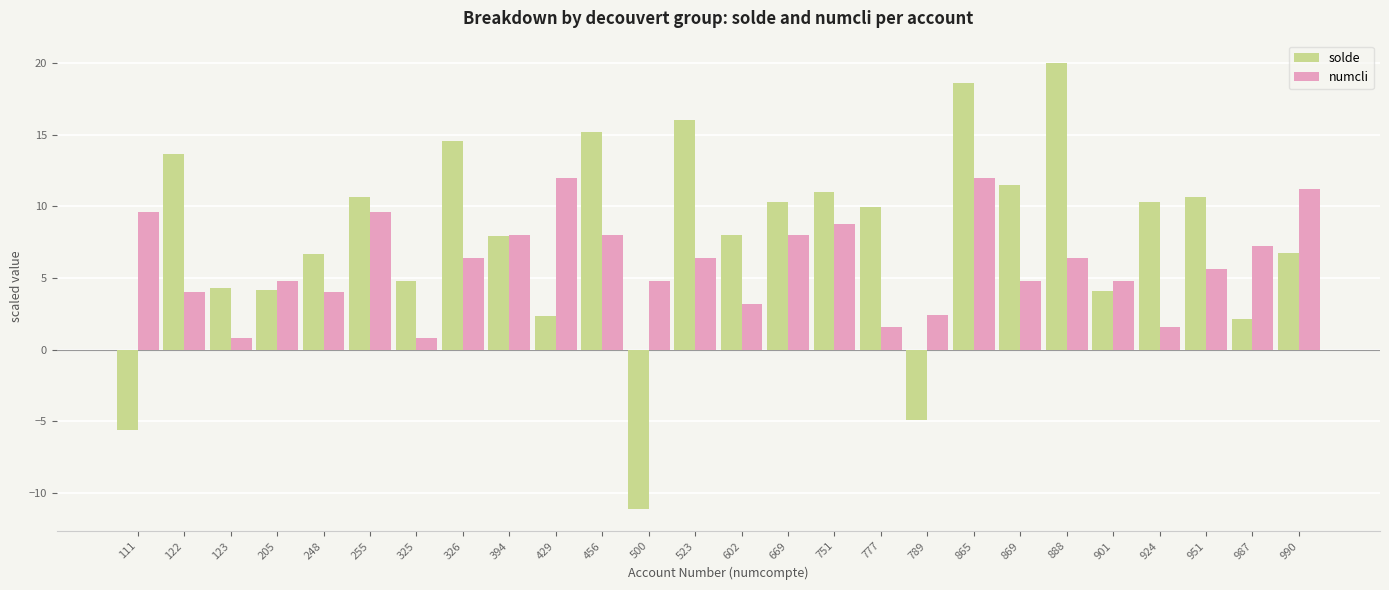

Does the chart contain stacked bars?

No